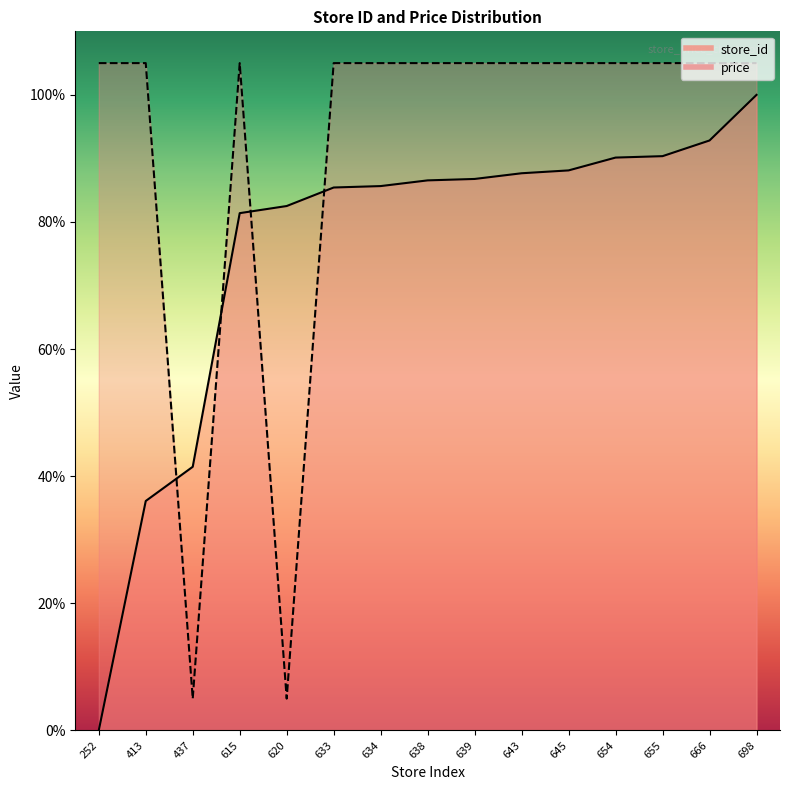

What is the difference between the maximum and minimum values in the price series?

100.0